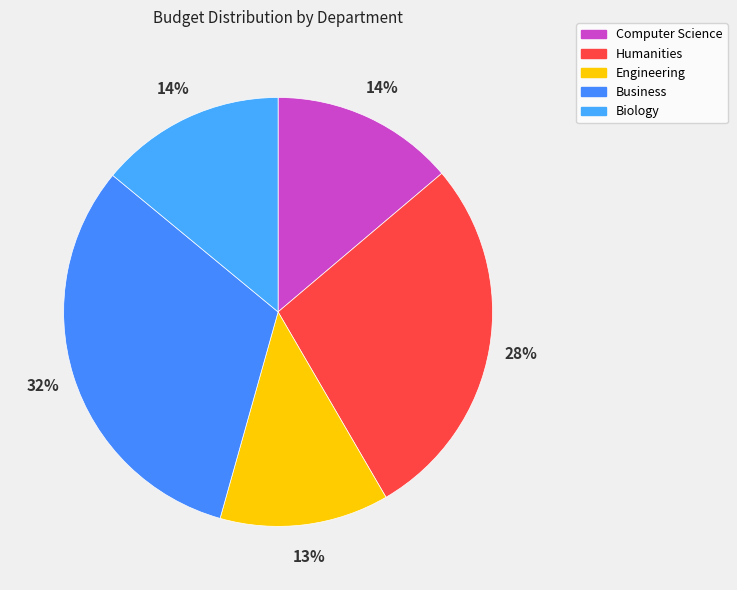

Do Biology and Business together represent more than half of the pie?

No